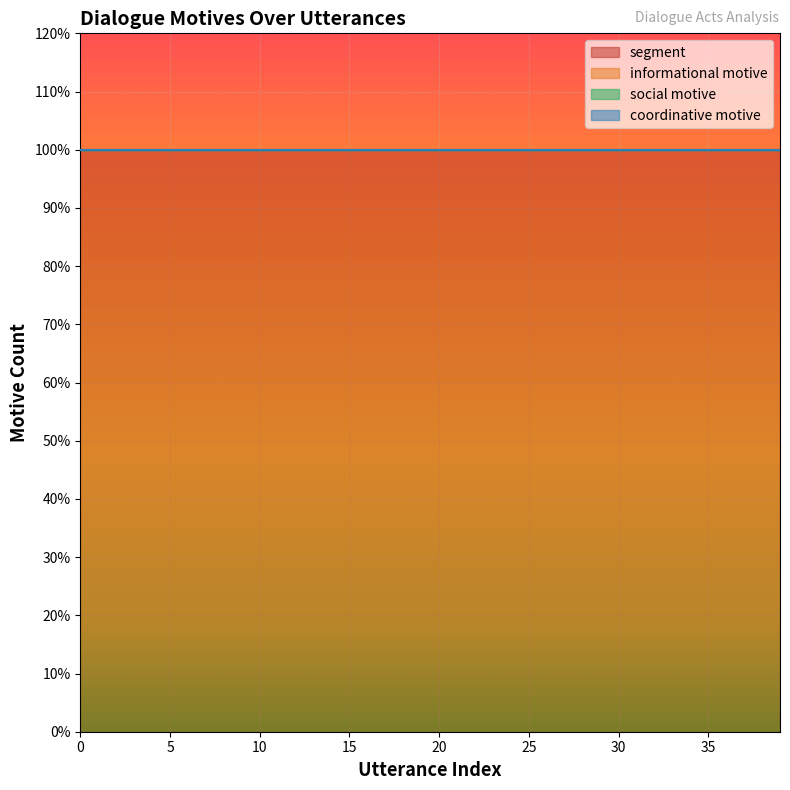

Count the number of data series in this chart.

4